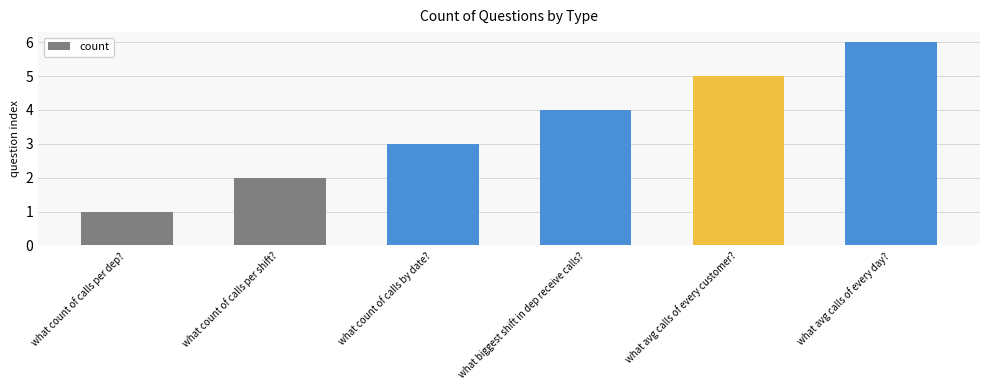

What is the difference between the second highest and second lowest values?

3